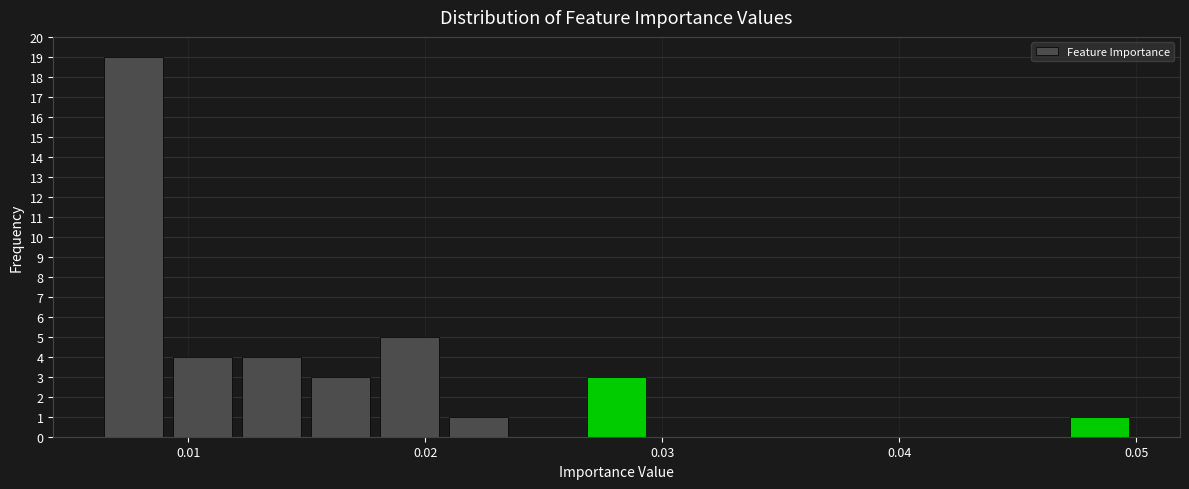

Around what value on the x-axis is the tallest bar? Give the approximate position of its centre, as read against the axis.

0.008